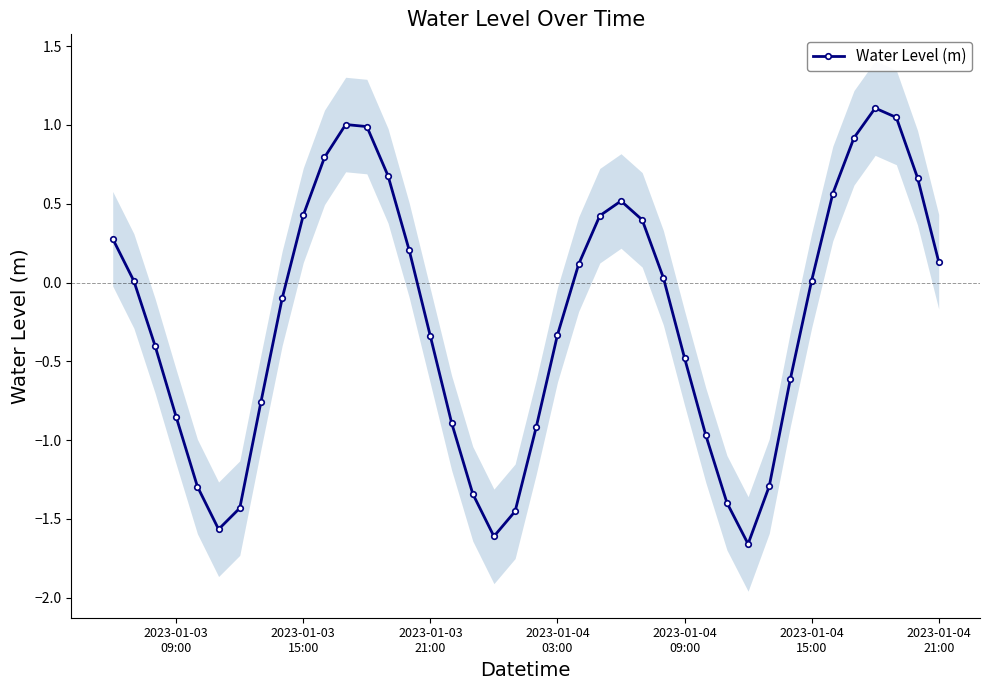

What is the difference between the maximum and minimum values?

2.8